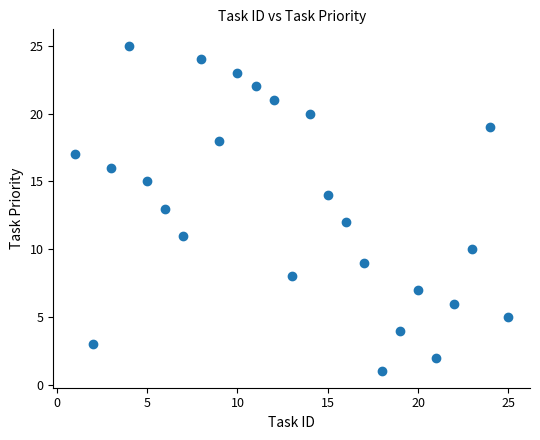

What is the range of X values (max minus min)?

24